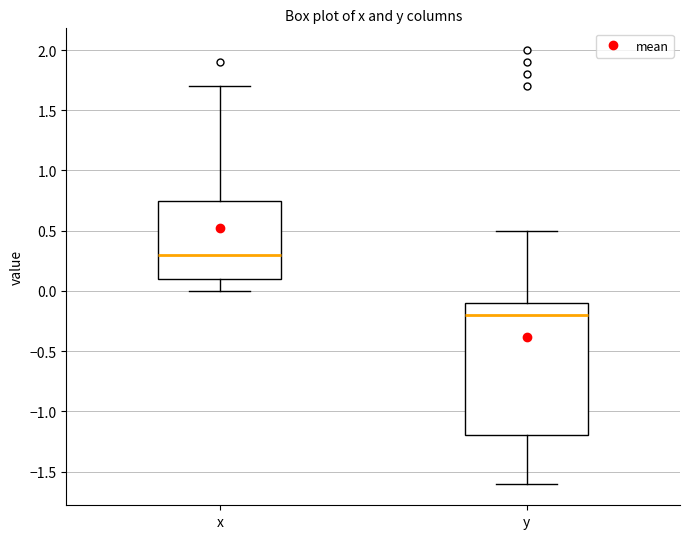

Which box's median line is the lowest?

y